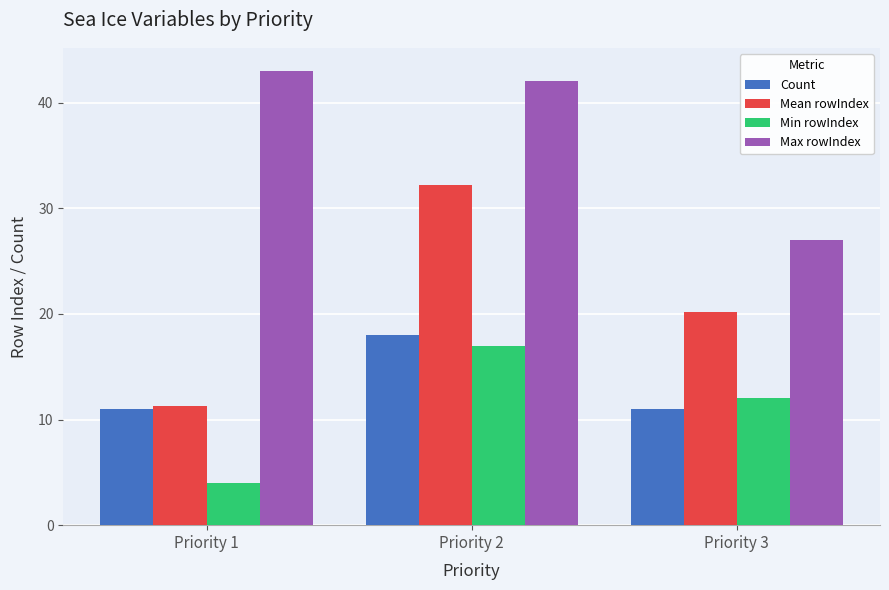

What is the approximate value of Max rowIndex at Priority 1?

43.0